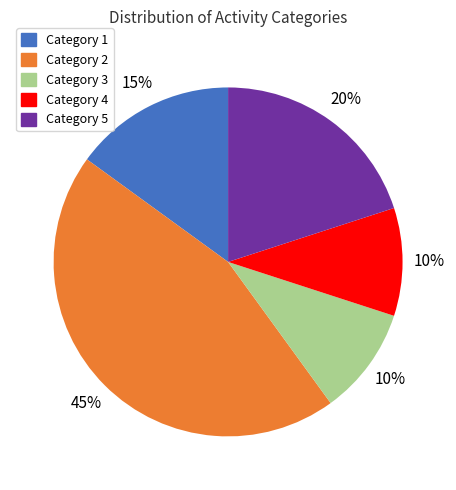

Which slice is the largest?

Category 2